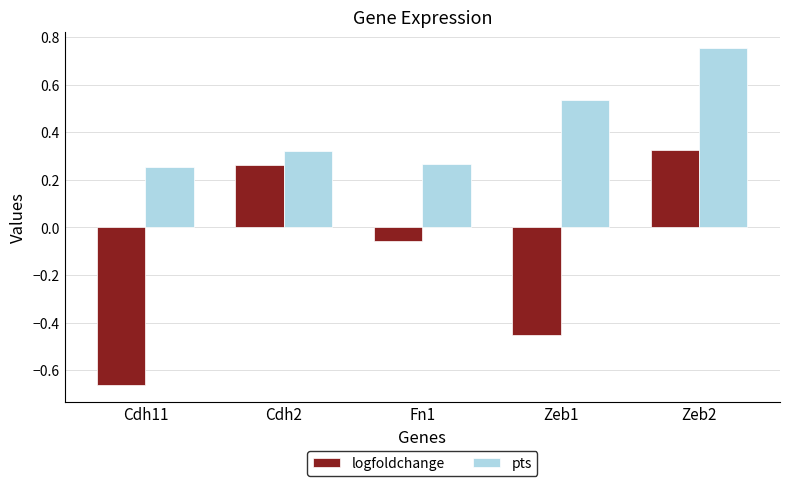

What is the difference between the highest and lowest values at Zeb2?

0.4